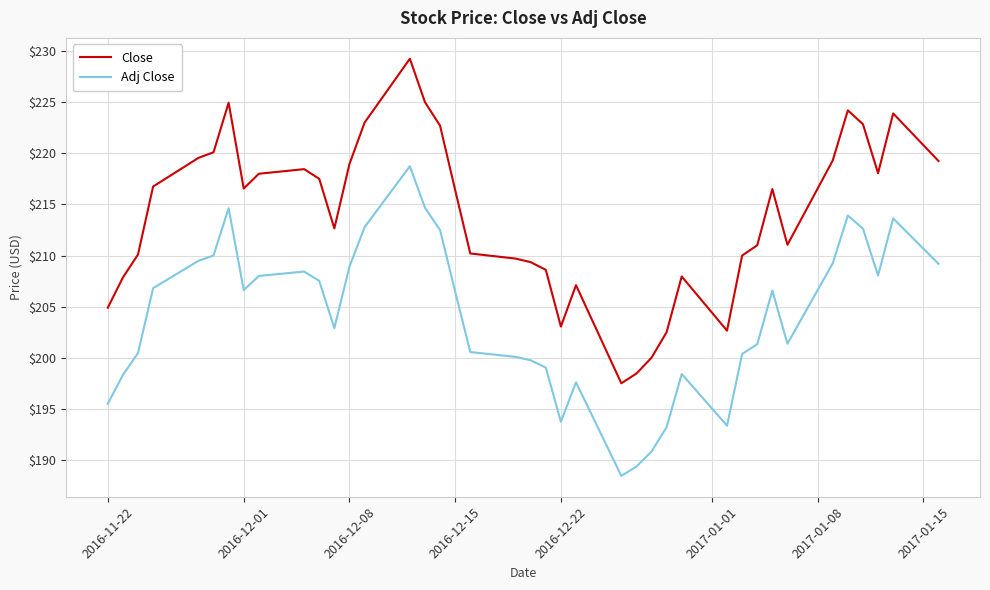

True or false: Adj Close and Close intersect in this chart.

False